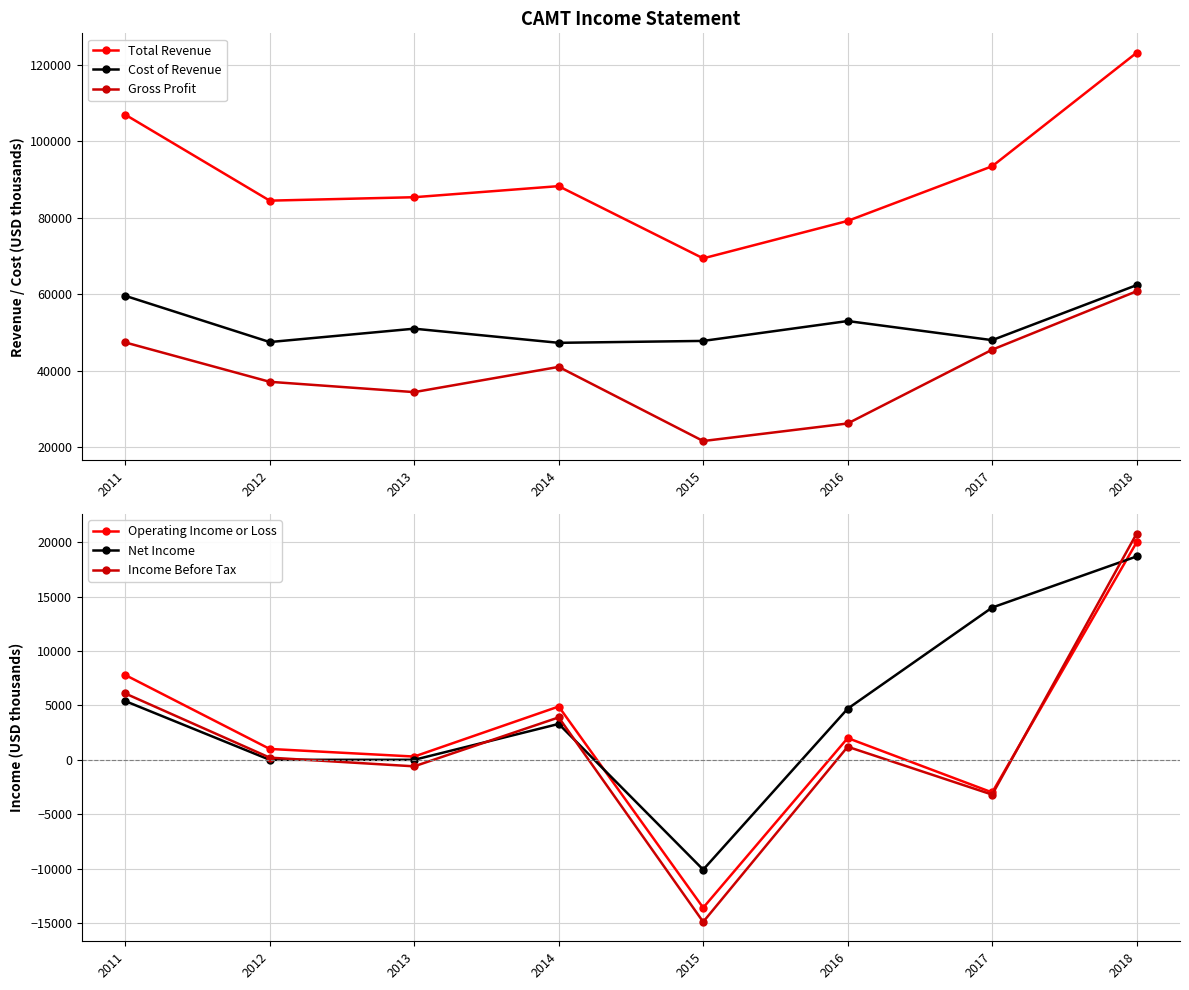

What is the total value across all series at 2015?

100200